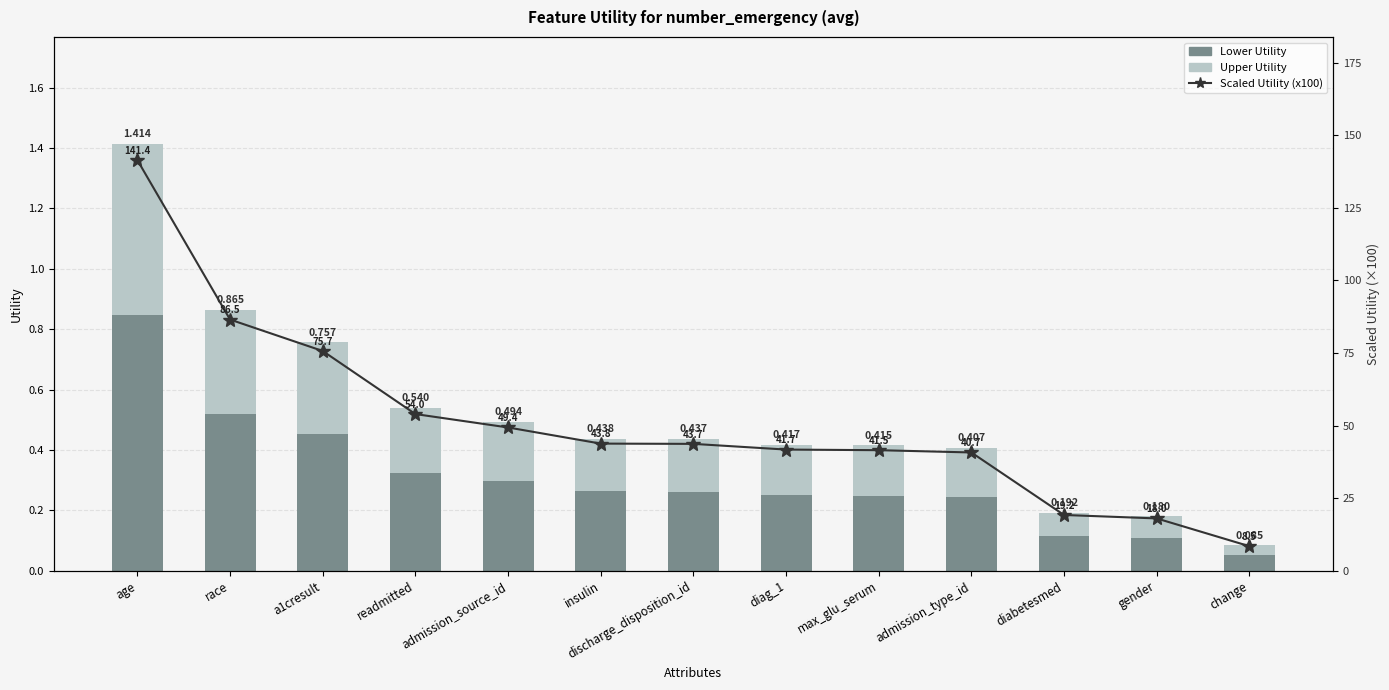

What is the label of the 13th bar from the left?

change